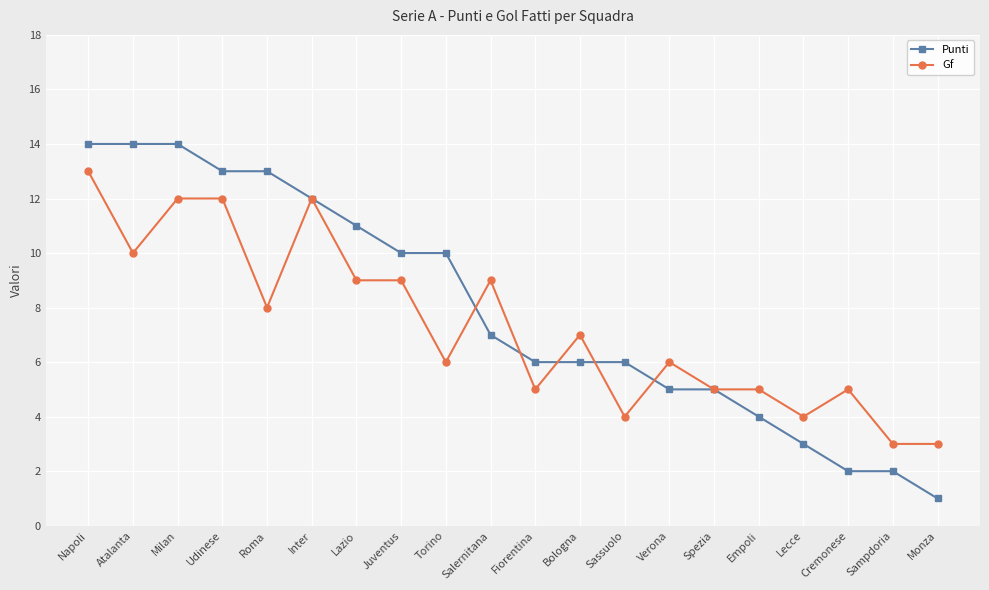

What is the greatest value displayed?

14